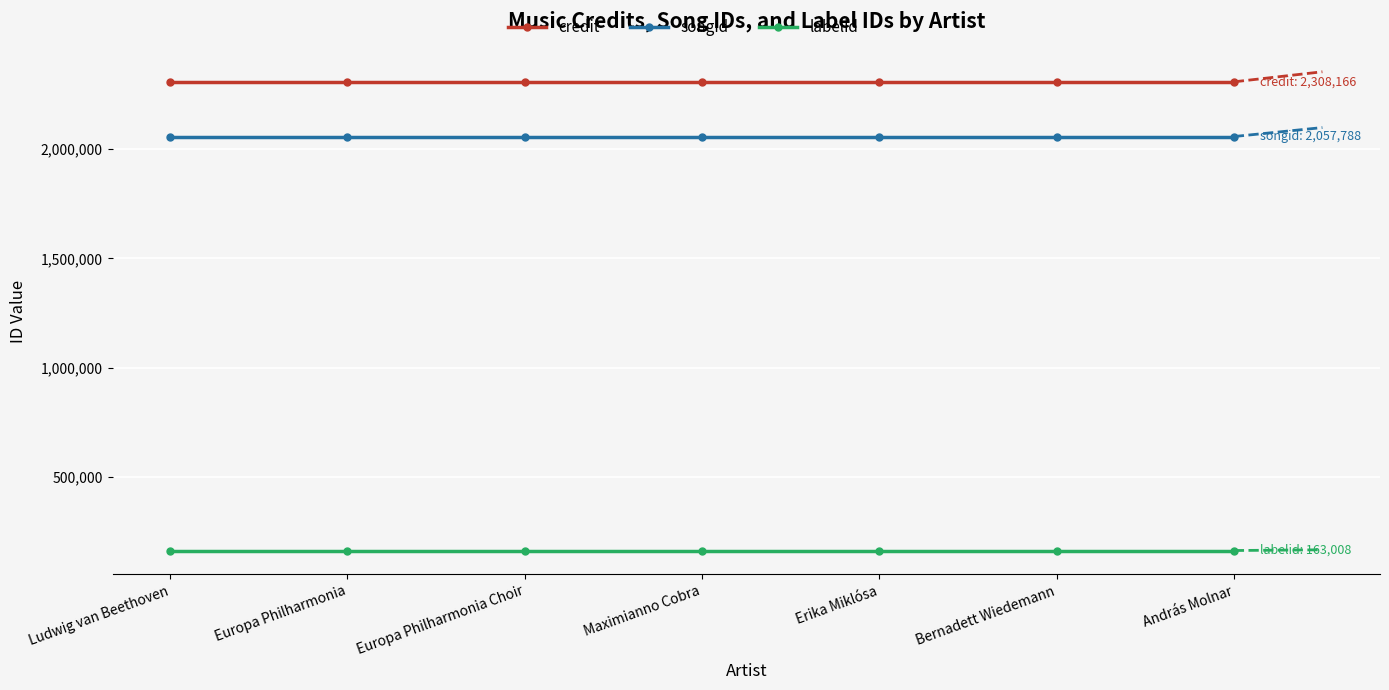

Reading left to right, list all the values displayed in this chart.

credit: Ludwig van Beethoven=2308166	Europa Philharmonia=2308166	Europa Philharmonia Choir=2308166	Maximianno Cobra=2308166	Erika Miklósa=2308166	Bernadett Wiedemann=2308166	András Molnar=2308166
songid: Ludwig van Beethoven=2057788	Europa Philharmonia=2057788	Europa Philharmonia Choir=2057788	Maximianno Cobra=2057788	Erika Miklósa=2057788	Bernadett Wiedemann=2057788	András Molnar=2057788
labelid: Ludwig van Beethoven=163008	Europa Philharmonia=163008	Europa Philharmonia Choir=163008	Maximianno Cobra=163008	Erika Miklósa=163008	Bernadett Wiedemann=163008	András Molnar=163008